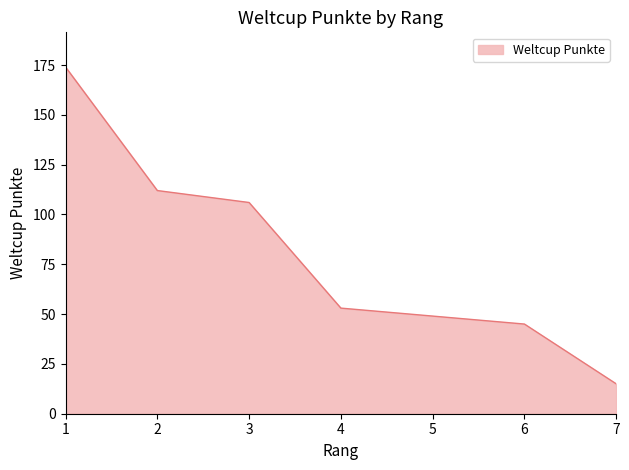

Is it true that the value at 6 is 59?

False